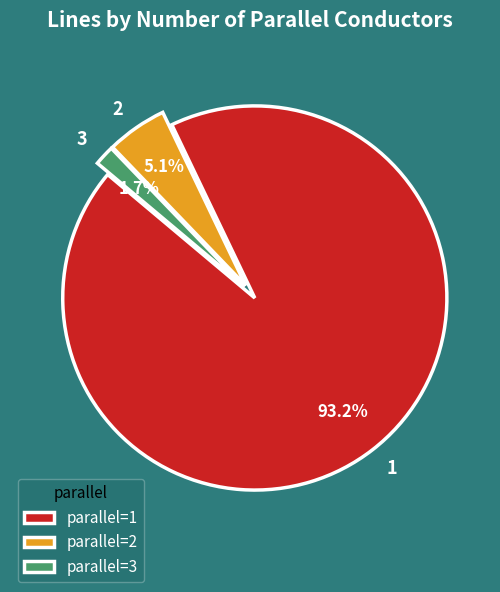

What is the total percentage of 3 and 2?

6.8%